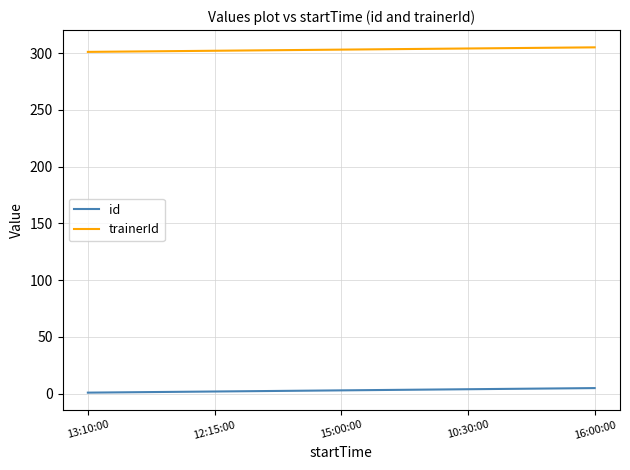

What is the lowest value of the trainerId series?

301